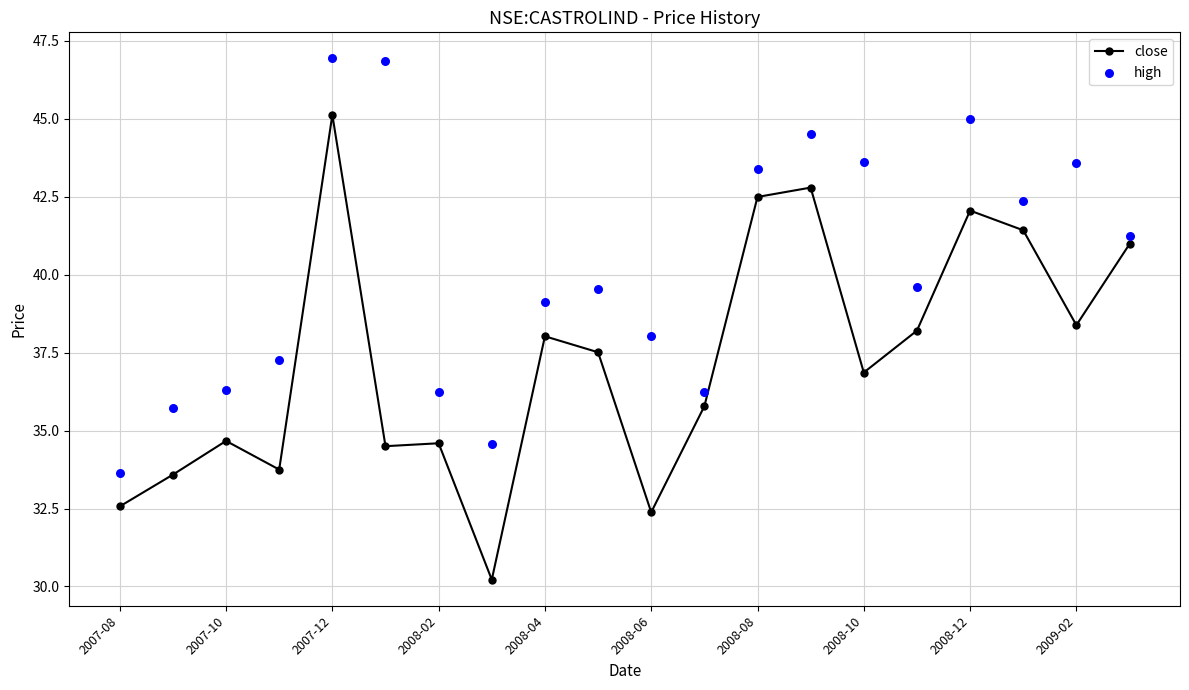

At how many categories does at least one series exceed 40?

9